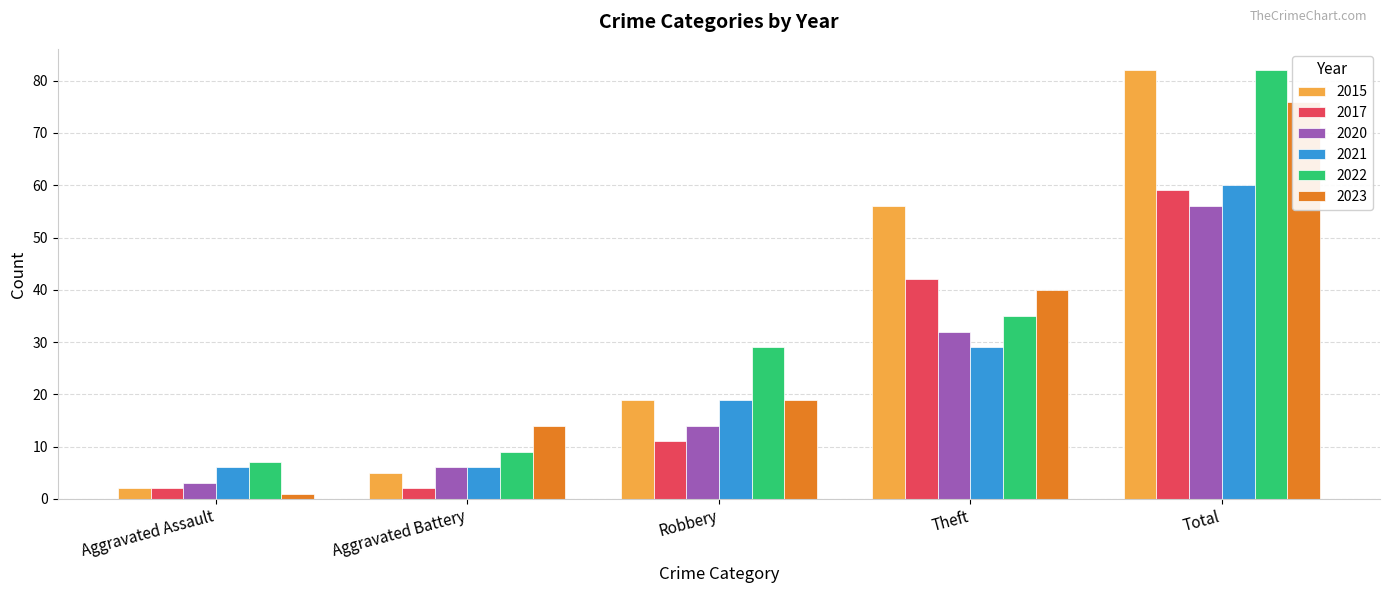

At which label does 2015 first exceed 19?

Theft